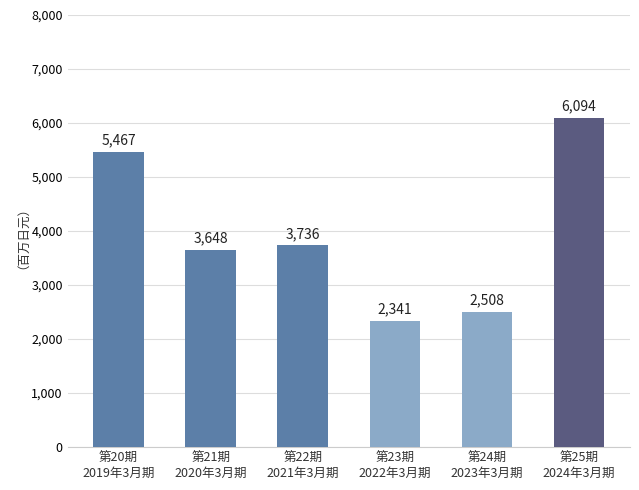

At which label does the data first exceed 3736?

第20期
2019年3月期